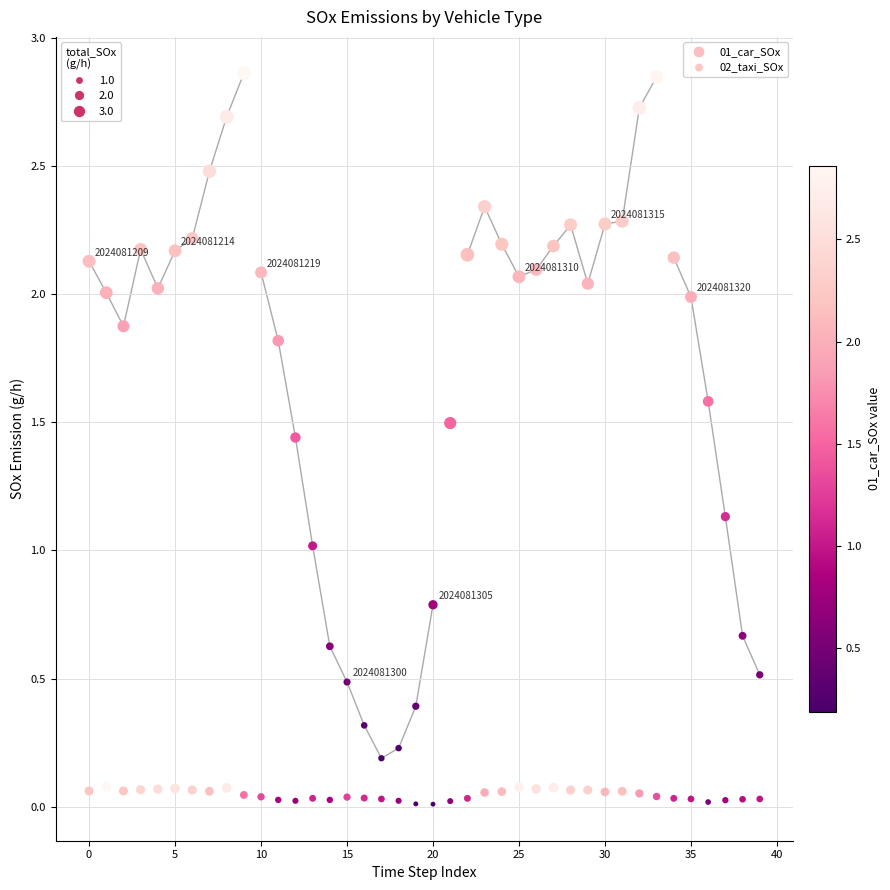

What are all the series names shown in the legend?

01_car_SOx, 02_taxi_SOx